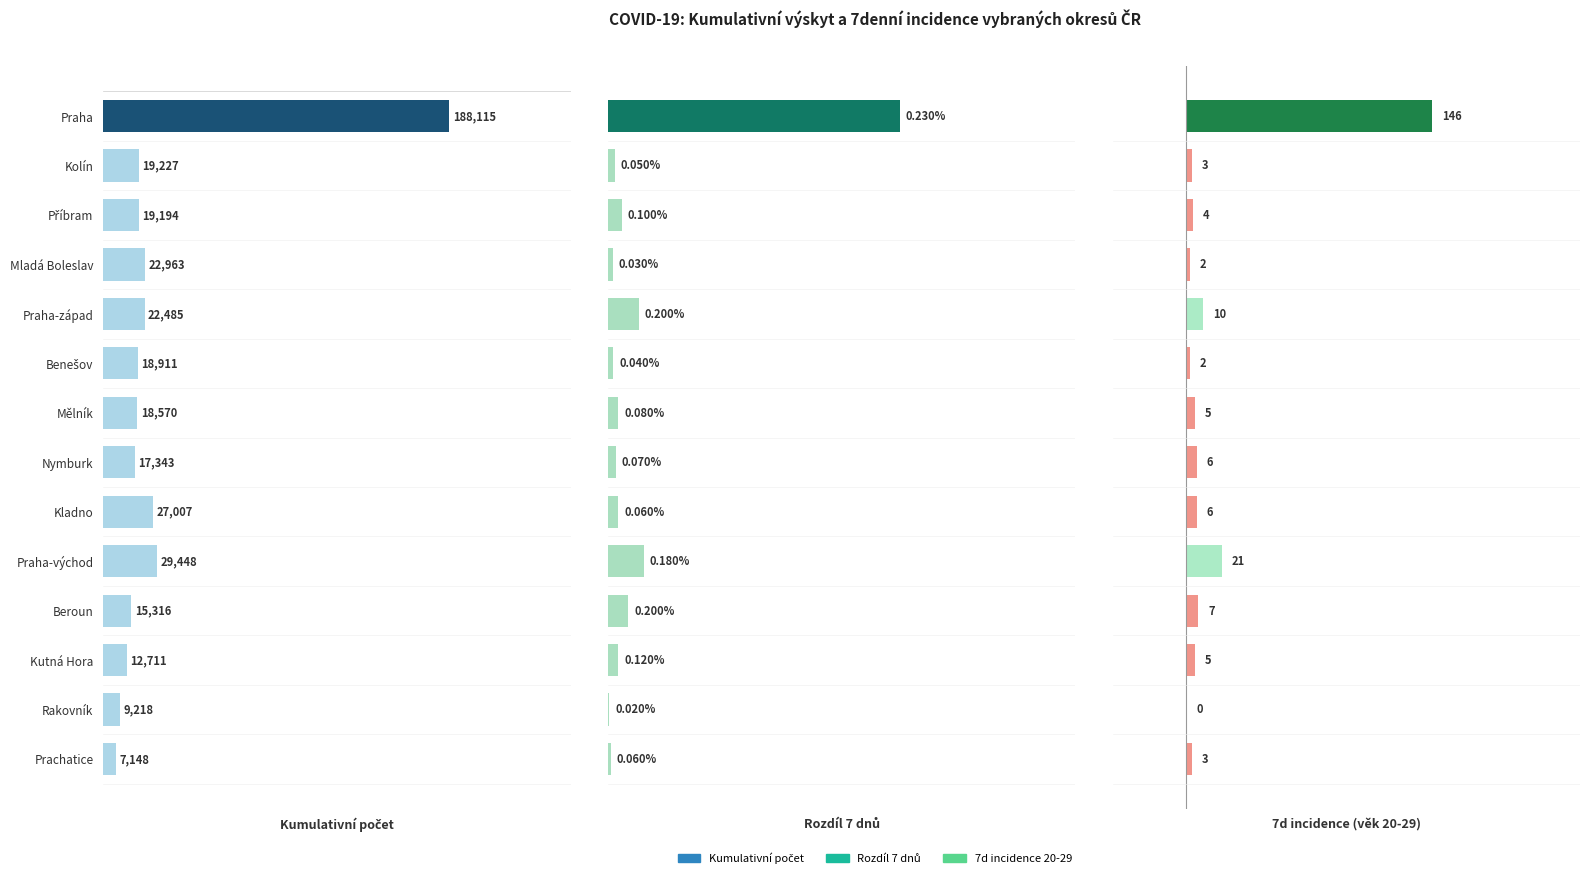

Which series changed the most between Beroun and Kutná Hora?

Kumulativní počet